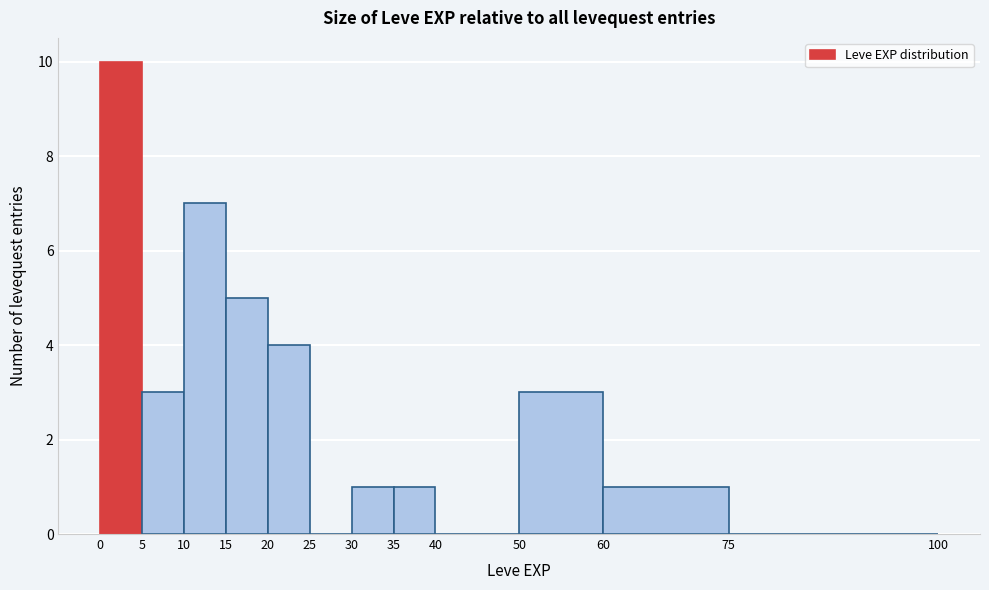

Reading left to right, list every bar in this chart as the range it spans on the x-axis followed by its height. The values are not printed on the chart, so give them approximately, as read against the axis.

0 to 5: 10
5 to 10: 3
10 to 15: 7
15 to 20: 5
20 to 25: 4
25 to 30: 0
30 to 35: 1
35 to 40: 1
40 to 50: 0
50 to 60: 3
60 to 75: 1
75 to 100: 0